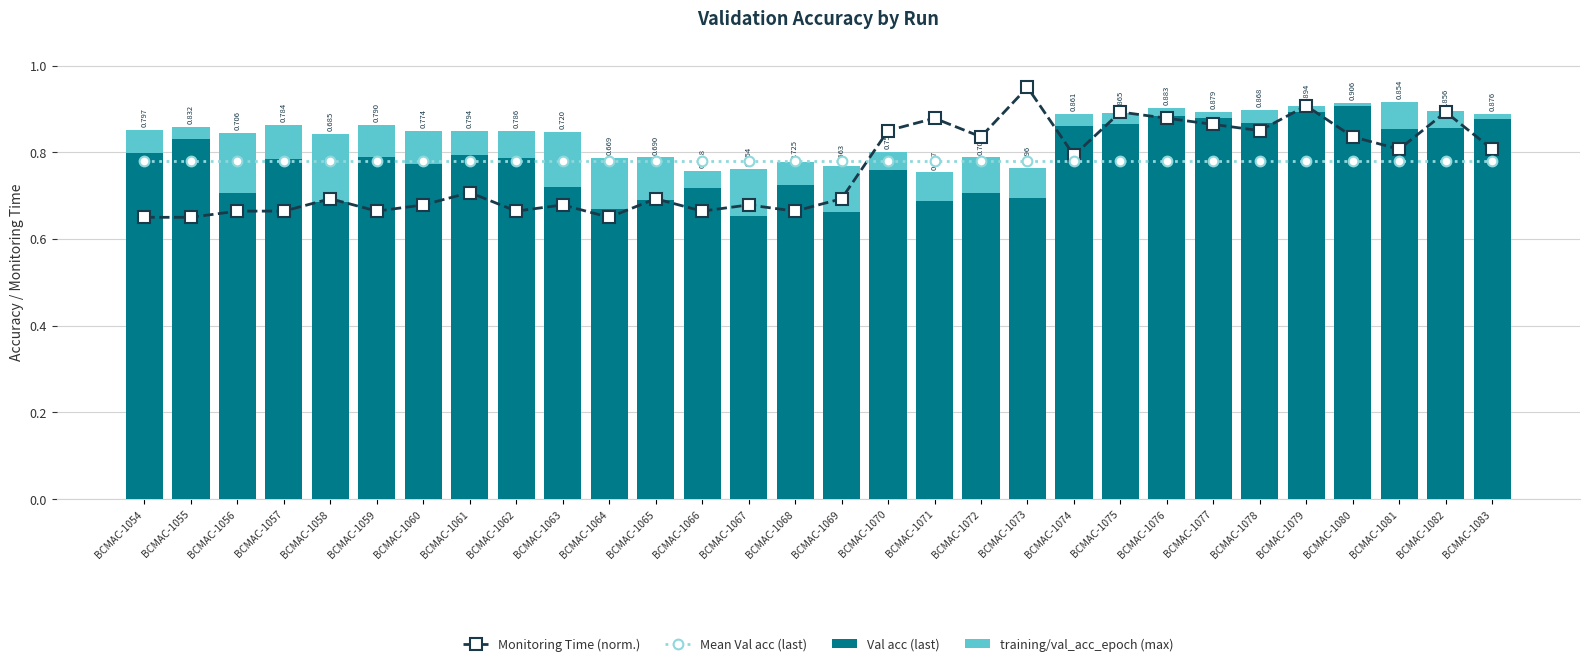

At which category does the chart reach its minimum across all series?

BCMAC-1080